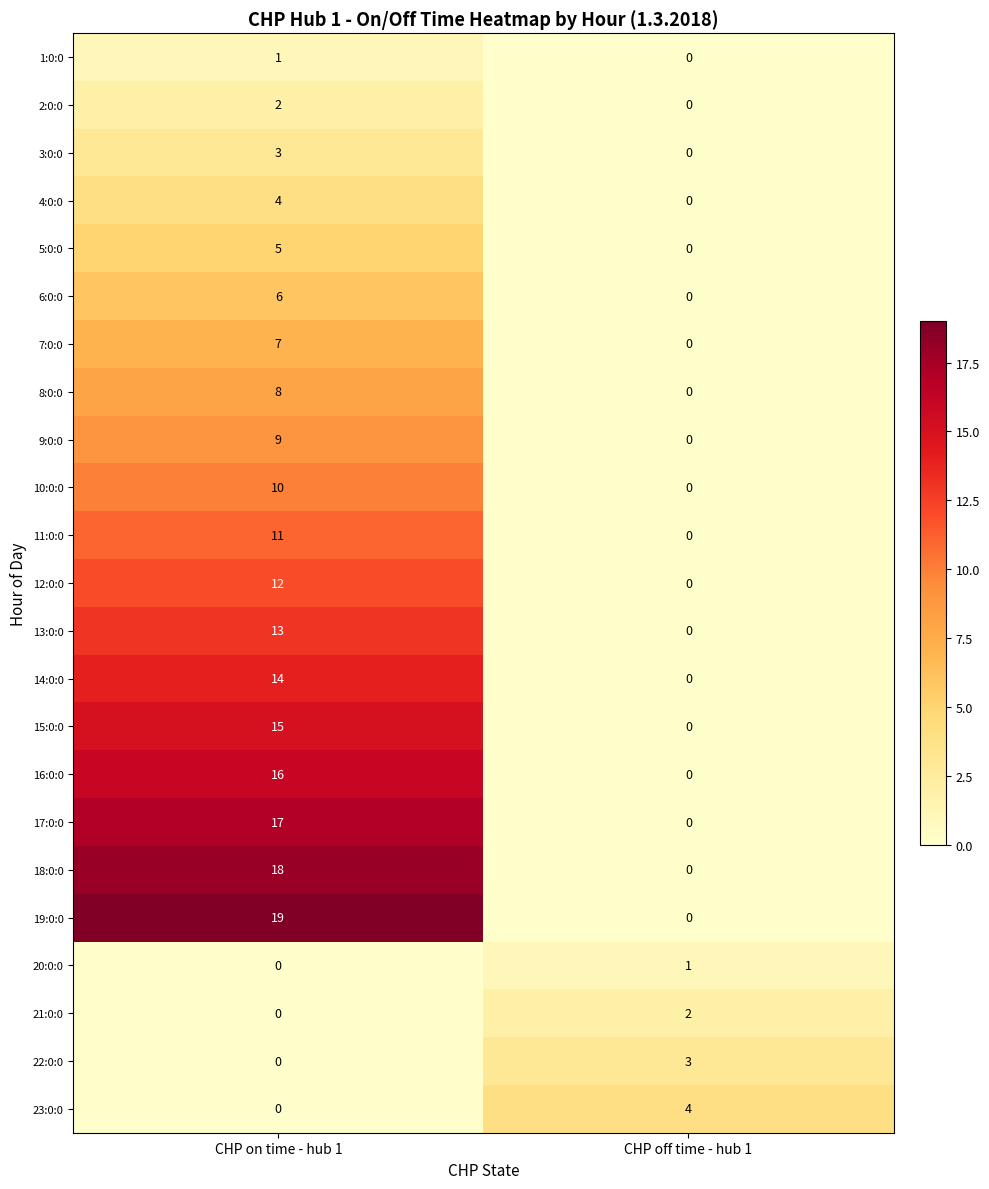

What is the maximum value for 18:0:0?

18